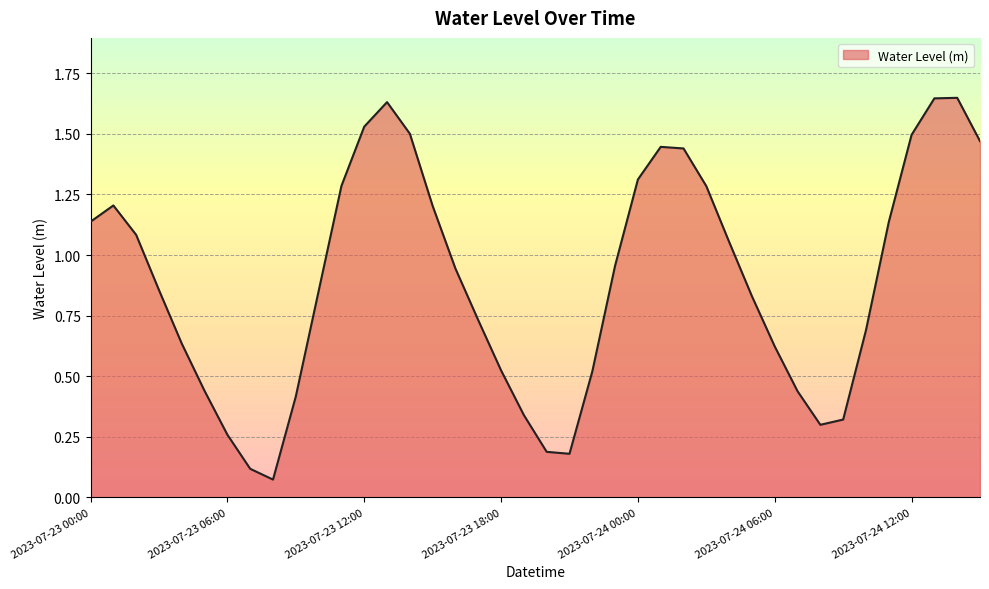

Does the chart have visible grid lines?

Yes